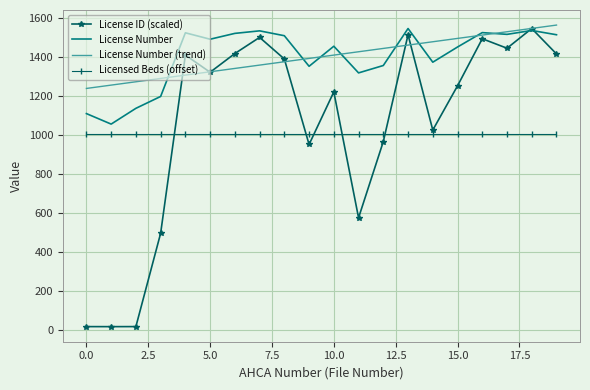

What is the greatest value displayed?

1564.7